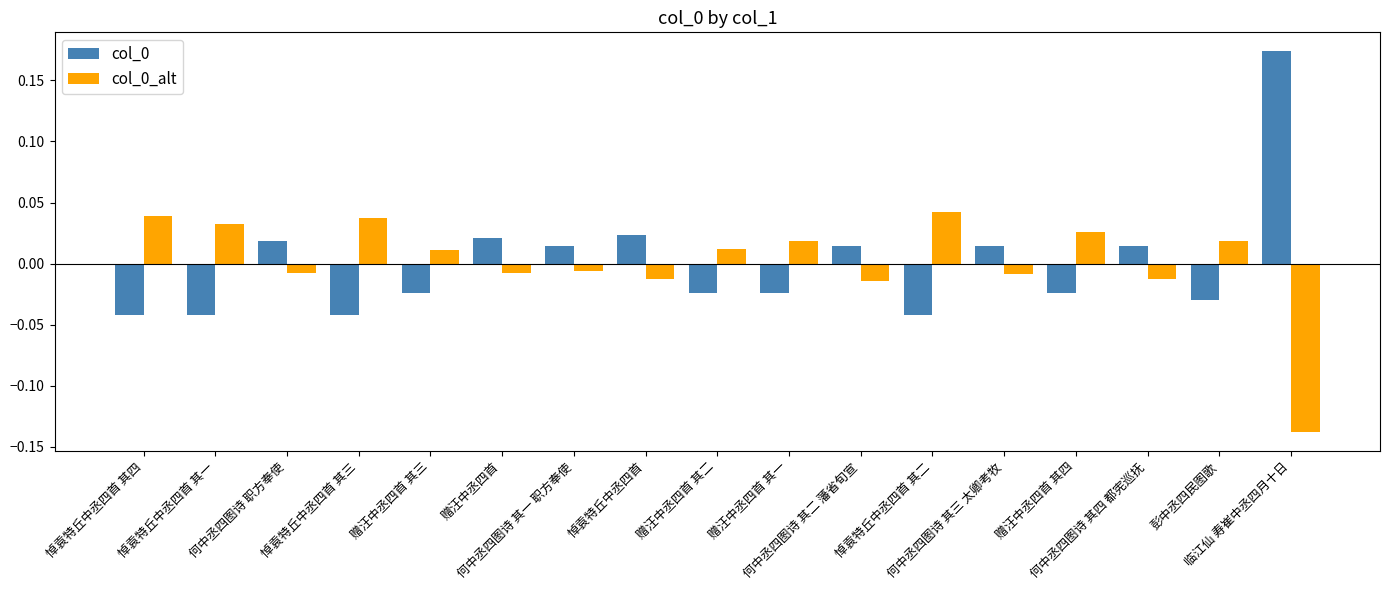

At how many categories does at least one series exceed 0?

17